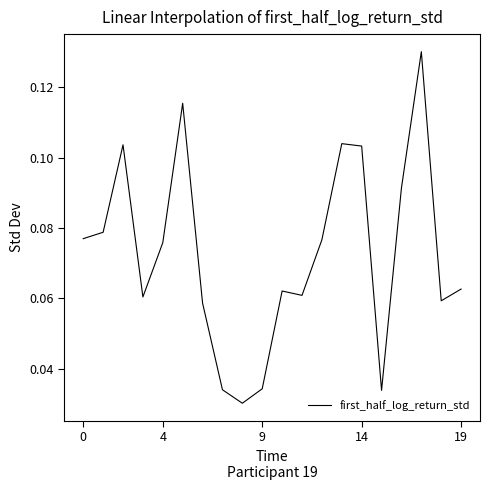

What is the difference between the maximum and minimum values?

0.1